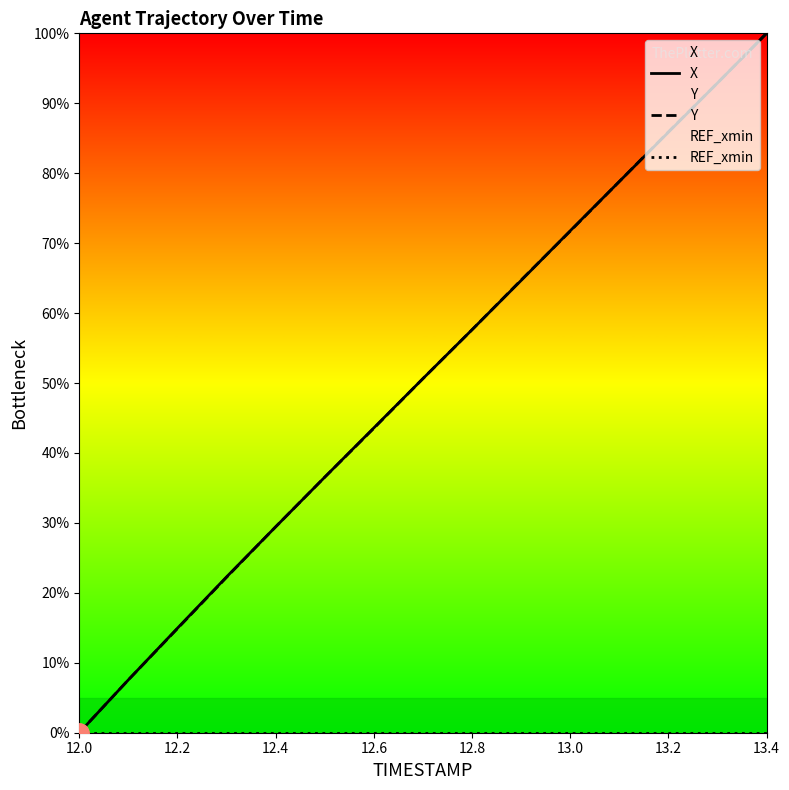

Is it true that X equals 14.9 at 12.2?

True